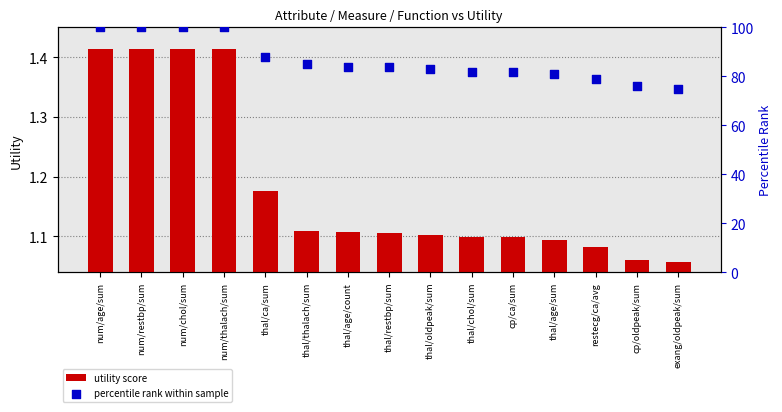

Which series has the widest spread of Y values?

percentile rank within sample